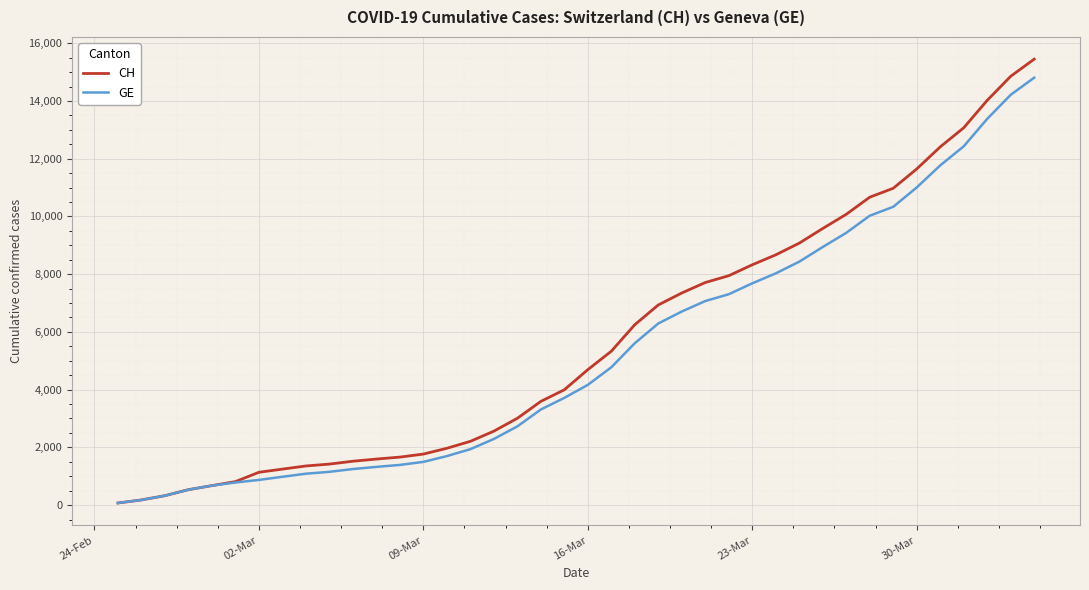

How many values in the GE series are below 4165?

20